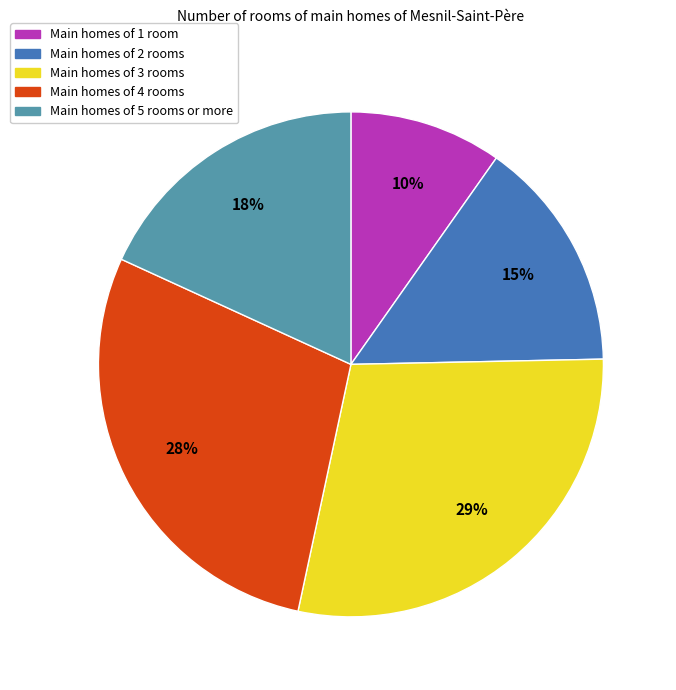

To the nearest percent, what is the average slice percentage?

20%